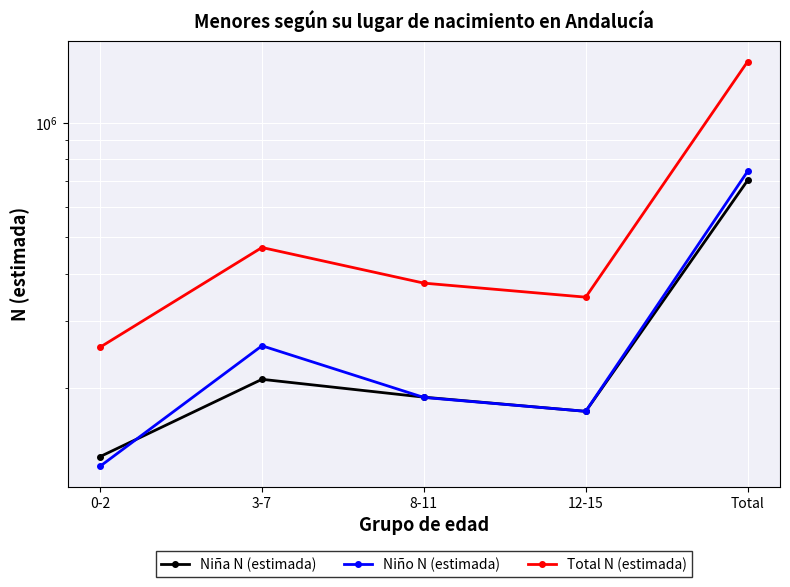

What is the difference between the Niño N (estimada) values at 0-2 and 8-11?

64408